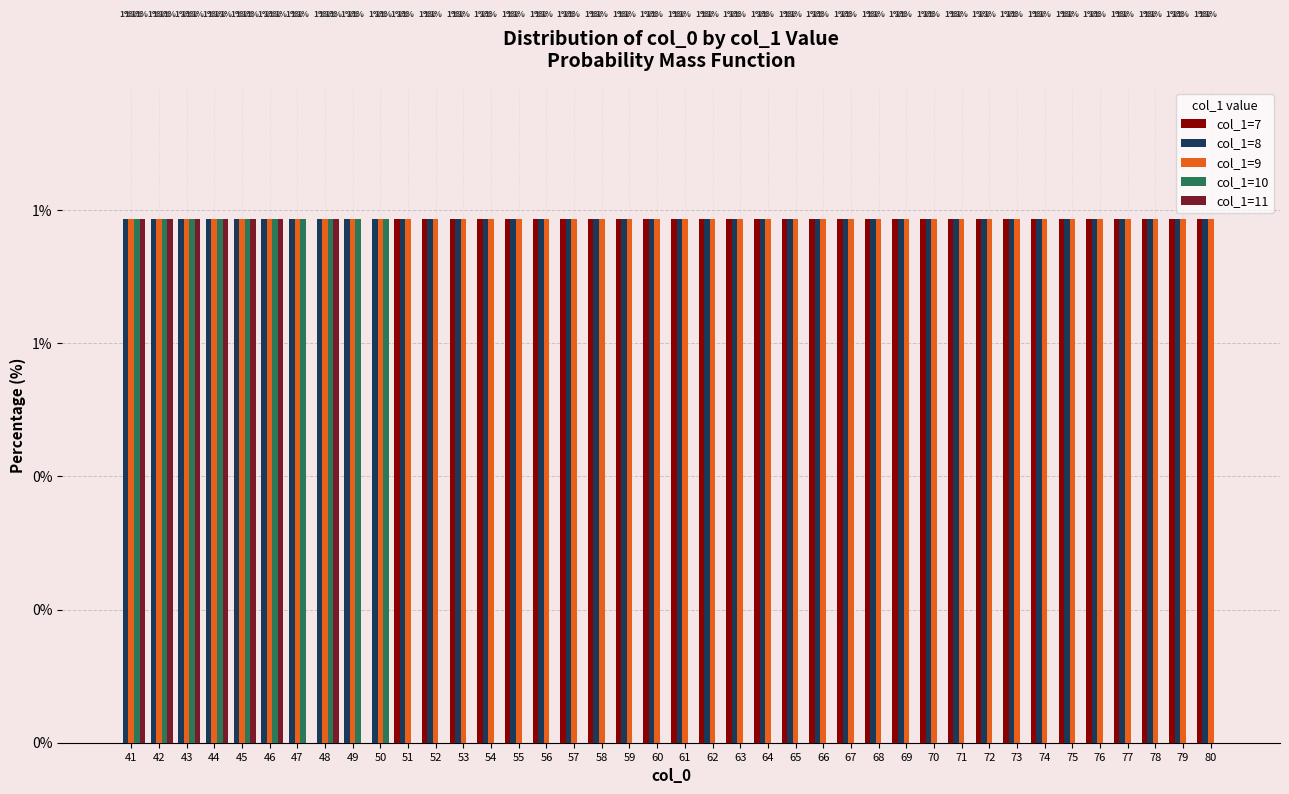

Reading left to right, list all the values displayed in this chart.

col_1=7: 0.0	0.0	0.0	0.0	0.0	0.0	0.0	0.0	0.0	0.0	0.8	0.8	0.8	0.8	0.8	0.8	0.8	0.8	0.8	0.8	0.8	0.8	0.8	0.8	0.8	0.8	0.8	0.8	0.8	0.8	0.8	0.8	0.8	0.8	0.8	0.8	0.8	0.8	0.8	0.8
col_1=8: 0.8	0.8	0.8	0.8	0.8	0.8	0.8	0.8	0.8	0.8	0.8	0.8	0.8	0.8	0.8	0.8	0.8	0.8	0.8	0.8	0.8	0.8	0.8	0.8	0.8	0.8	0.8	0.8	0.8	0.8	0.8	0.8	0.8	0.8	0.8	0.8	0.8	0.8	0.8	0.8
col_1=9: 0.8	0.8	0.8	0.8	0.8	0.8	0.8	0.8	0.8	0.8	0.8	0.8	0.8	0.8	0.8	0.8	0.8	0.8	0.8	0.8	0.8	0.8	0.8	0.8	0.8	0.8	0.8	0.8	0.8	0.8	0.8	0.8	0.8	0.8	0.8	0.8	0.8	0.8	0.8	0.8
col_1=10: 0.8	0.8	0.8	0.8	0.8	0.8	0.8	0.8	0.8	0.8	0.0	0.0	0.0	0.0	0.0	0.0	0.0	0.0	0.0	0.0	0.0	0.0	0.0	0.0	0.0	0.0	0.0	0.0	0.0	0.0	0.0	0.0	0.0	0.0	0.0	0.0	0.0	0.0	0.0	0.0
col_1=11: 0.8	0.8	0.8	0.8	0.8	0.8	0.0	0.8	0.0	0.0	0.0	0.0	0.0	0.0	0.0	0.0	0.0	0.0	0.0	0.0	0.0	0.0	0.0	0.0	0.0	0.0	0.0	0.0	0.0	0.0	0.0	0.0	0.0	0.0	0.0	0.0	0.0	0.0	0.0	0.0